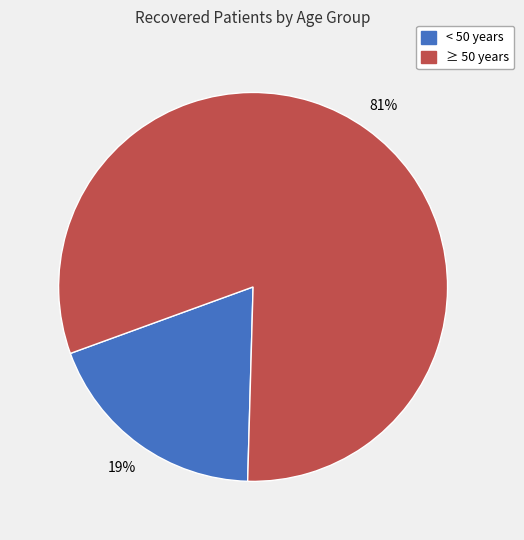

Does any single category account for the majority?

Yes